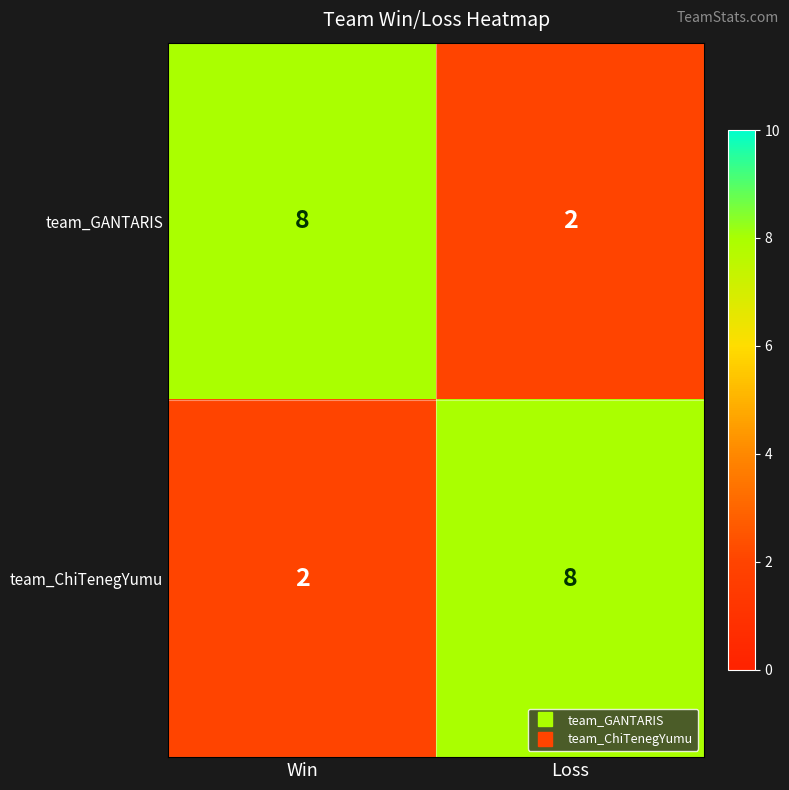

How many data points does each series have?

2